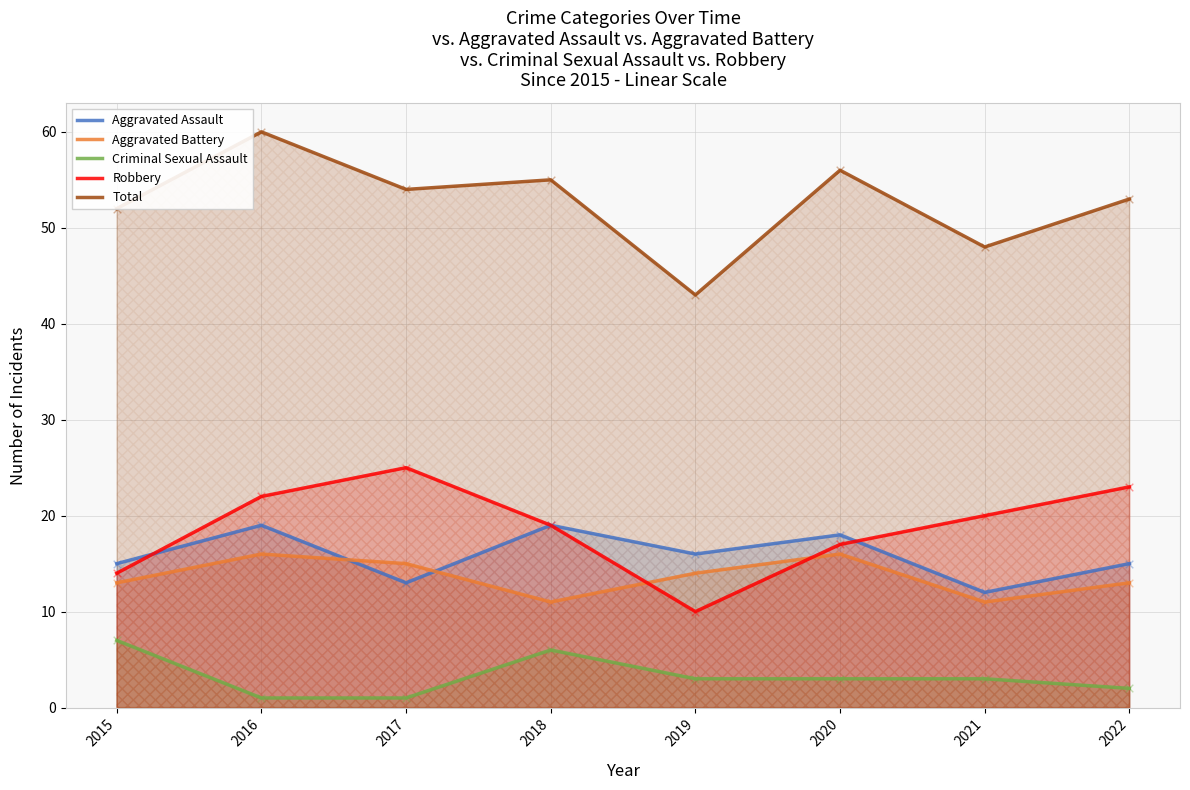

Which series has the widest spread of Y values?

Total